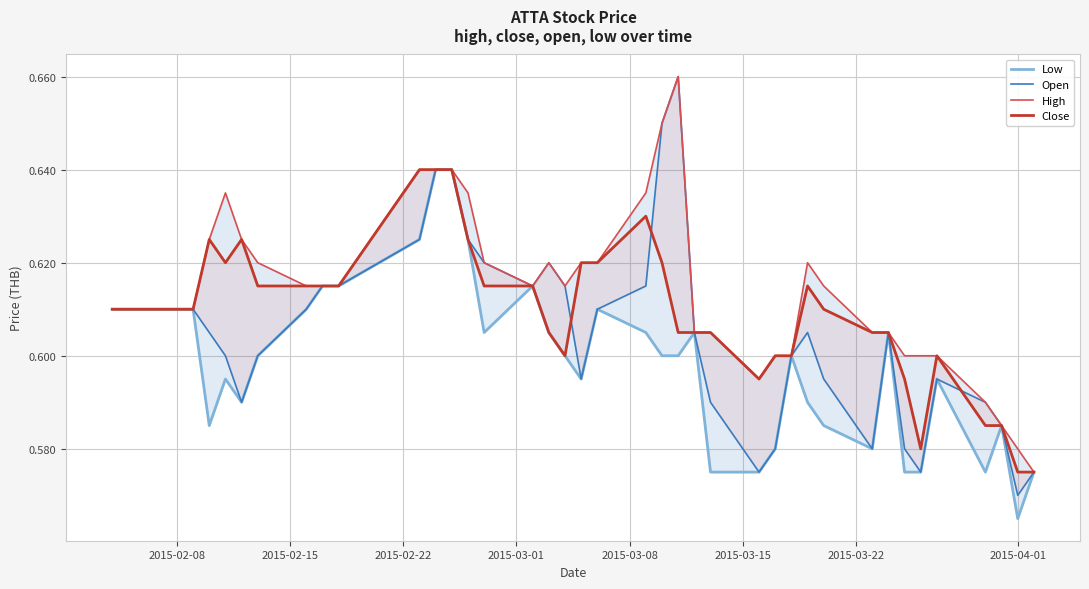

True or false: High and Close cross at least once.

False